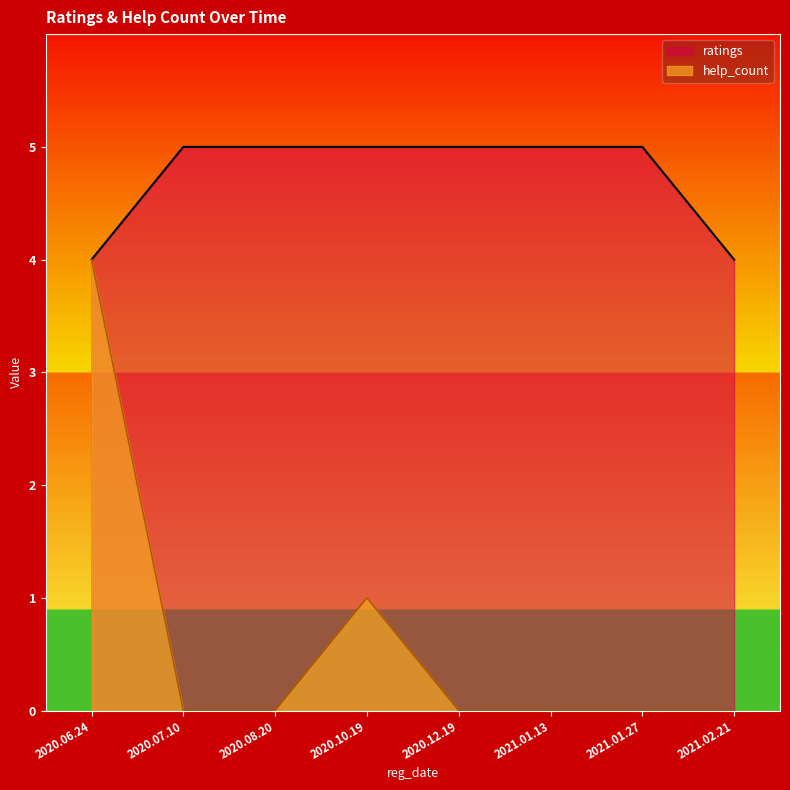

Reading left to right, list all the values displayed in this chart.

help_count: 2021.02.21=0	2020.06.24=4	2021.01.27=0	2021.01.13=0	2020.12.19=0	2020.10.19=1	2020.08.20=0	2020.07.10=0
ratings: 2021.02.21=4	2020.06.24=4	2021.01.27=5	2021.01.13=5	2020.12.19=5	2020.10.19=5	2020.08.20=5	2020.07.10=5